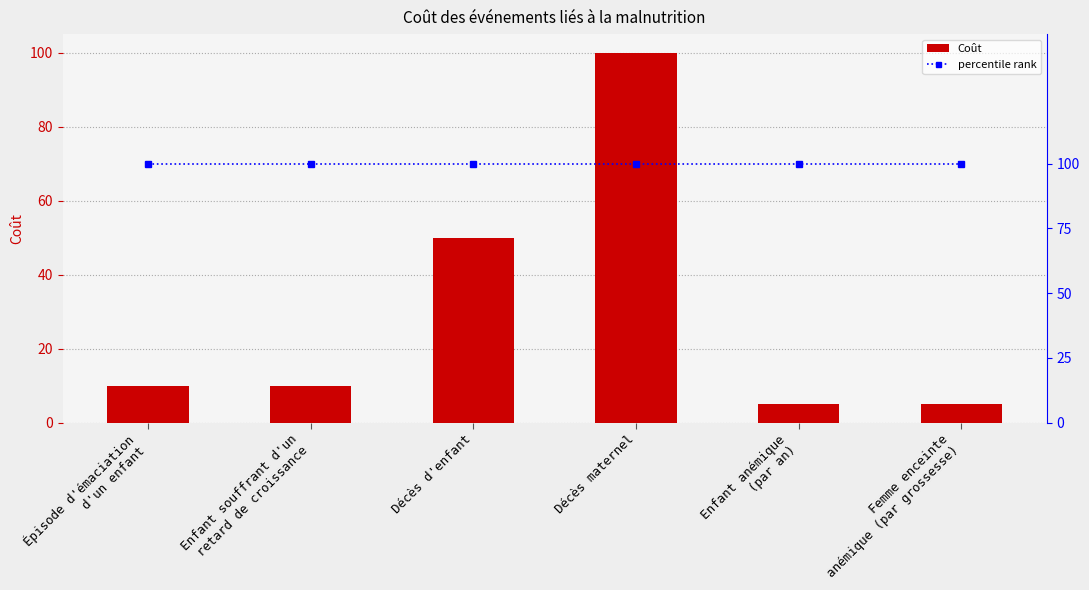

Reading left to right, extract all data points from this chart.

Coût: Épisode d'émaciation
d'un enfant=10	Enfant souffrant d'un
retard de croissance=10	Décès d'enfant=50	Décès maternel=100	Enfant anémique
(par an)=5	Femme enceinte
anémique (par grossesse)=5
percentile rank: Épisode d'émaciation
d'un enfant=100	Enfant souffrant d'un
retard de croissance=100	Décès d'enfant=100	Décès maternel=100	Enfant anémique
(par an)=100	Femme enceinte
anémique (par grossesse)=100